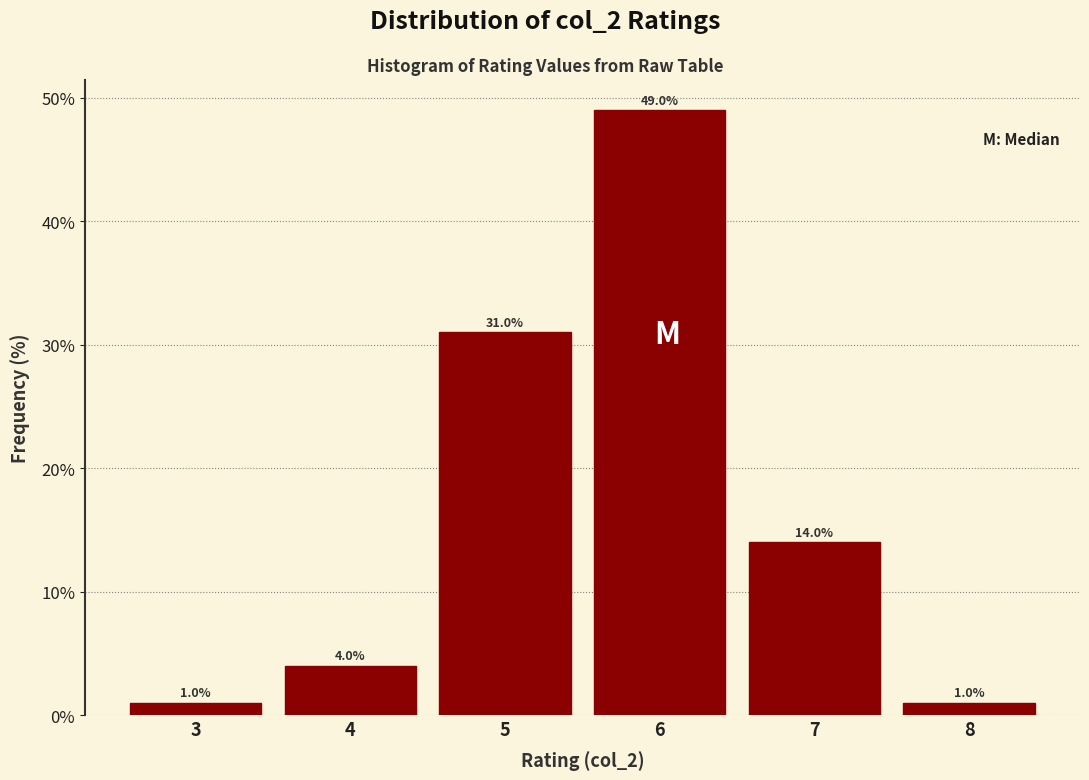

Reading left to right, transcribe this chart: for each bar, give the range it covers on the x-axis and its height.

2.5 to 3.5: 1.0
3.5 to 4.5: 4.0
4.5 to 5.5: 31.0
5.5 to 6.5: 49.0
6.5 to 7.5: 14.0
7.5 to 8.5: 1.0